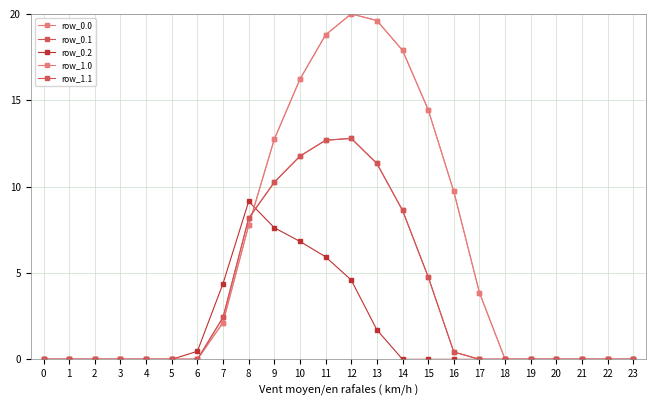

Does the chart have visible grid lines?

Yes